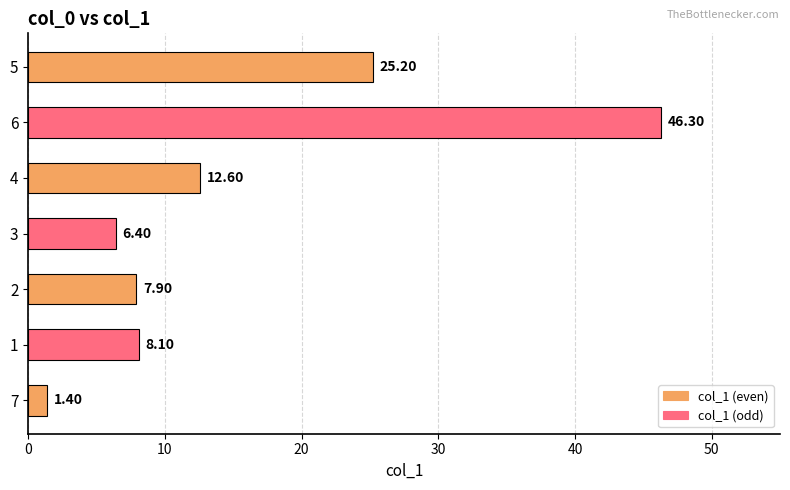

At which category does the chart reach its peak across all series?

6